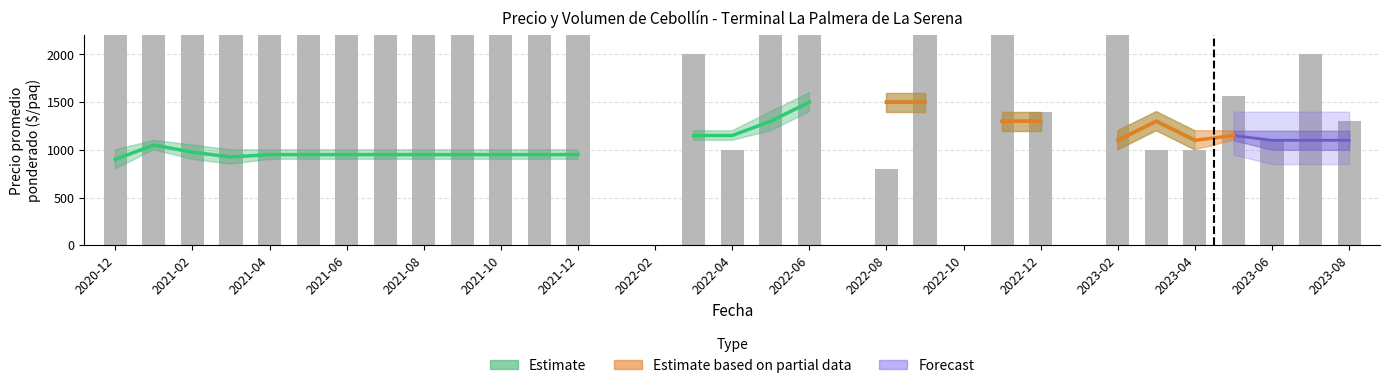

The value at 2022-10 is 3100.0. True or false?

True